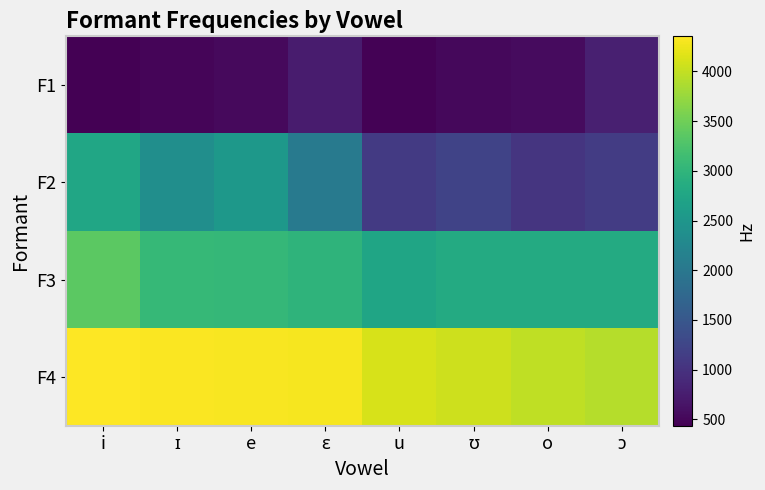

Which category has the highest value across all series?

i